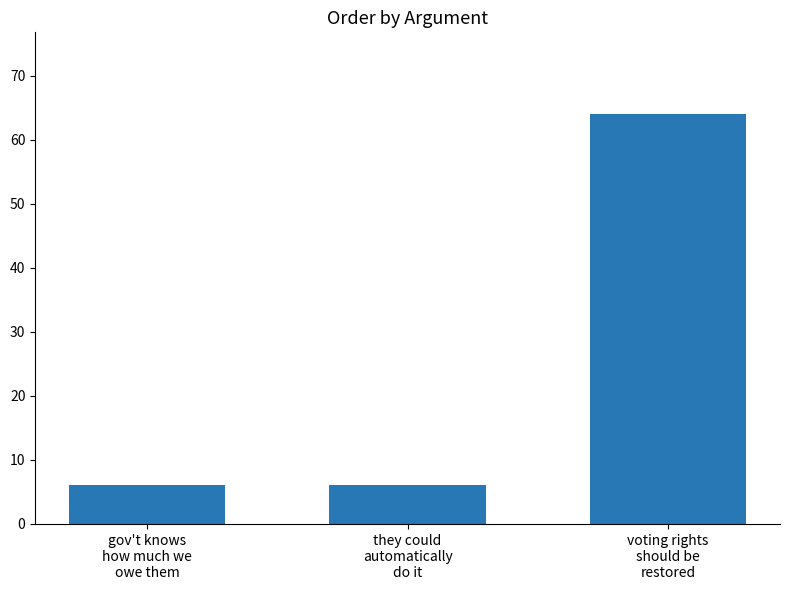

What is the value of the 1st bar from the left?

6